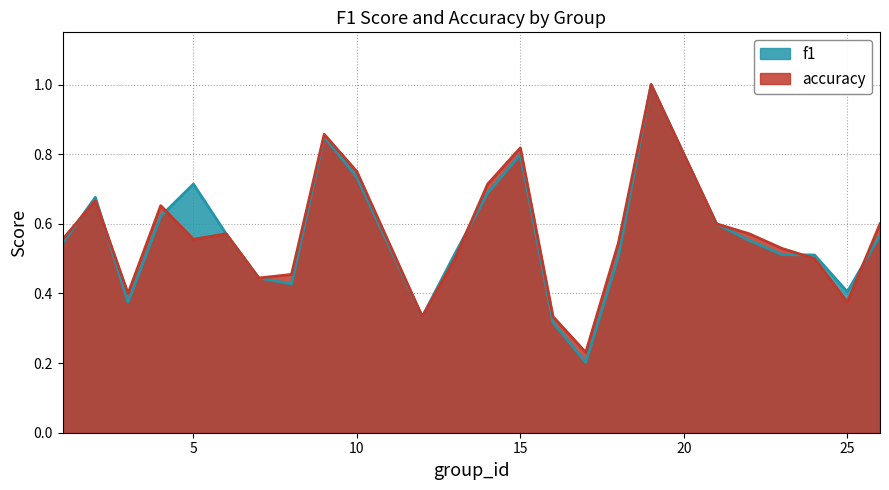

What is the difference between the second highest and minimum values in the f1 series?

0.6